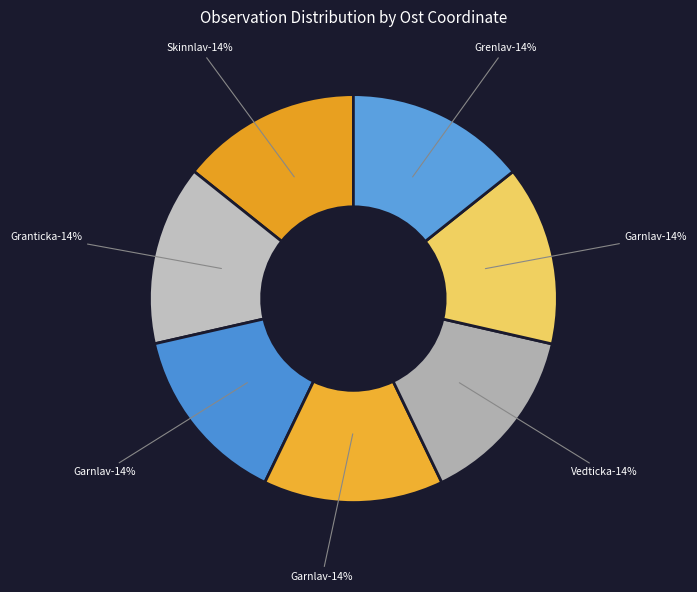

Is 57030573 the majority of the pie?

No